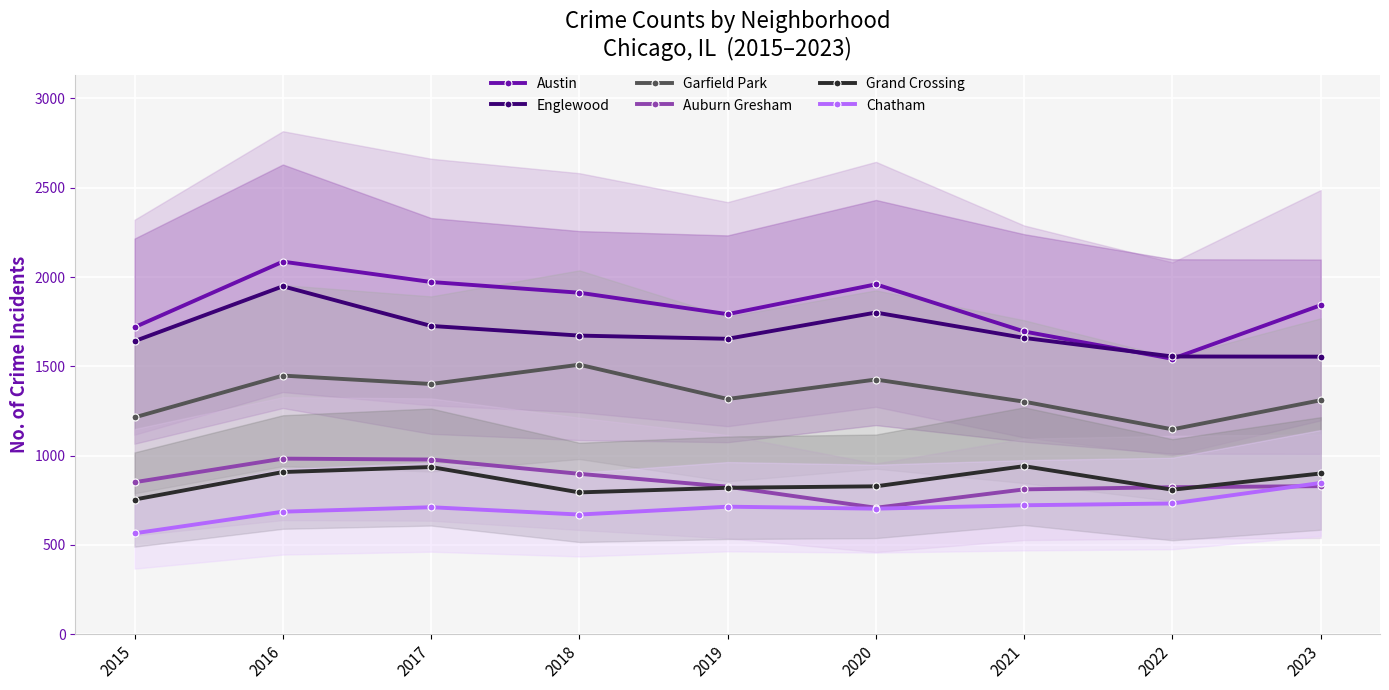

What is the value of the Garfield Park point at the 1st from the left?

1214